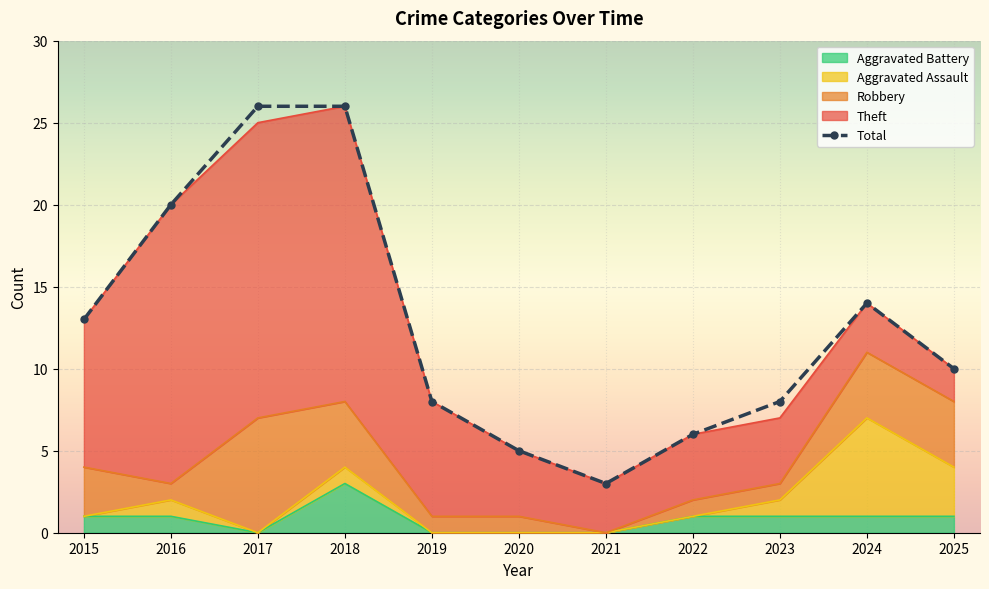

Which series has the largest range (max minus min)?

Total